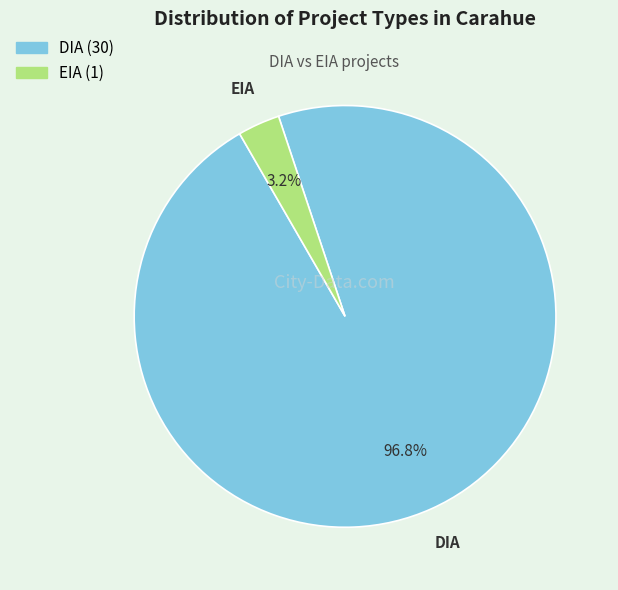

To the nearest percent, what is the difference between the largest and smallest slice percentages?

94%